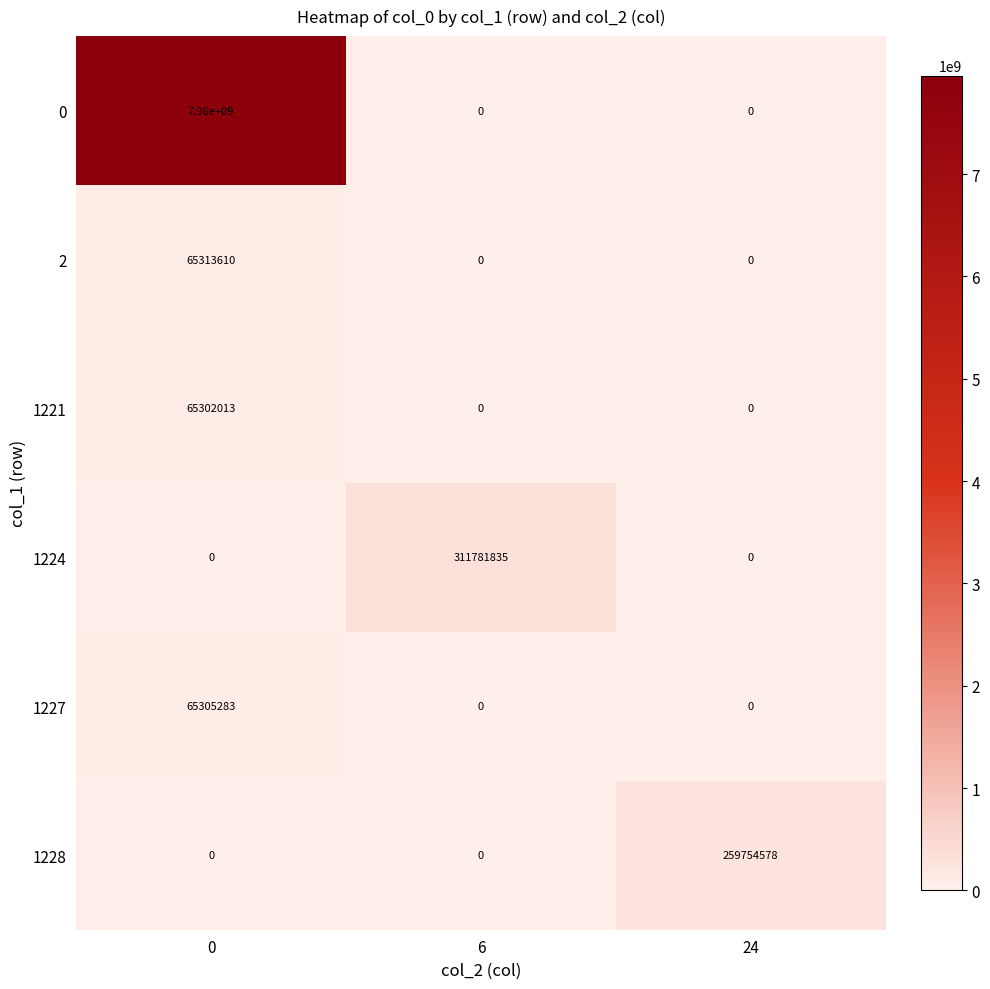

How many categories are shown in the chart?

3